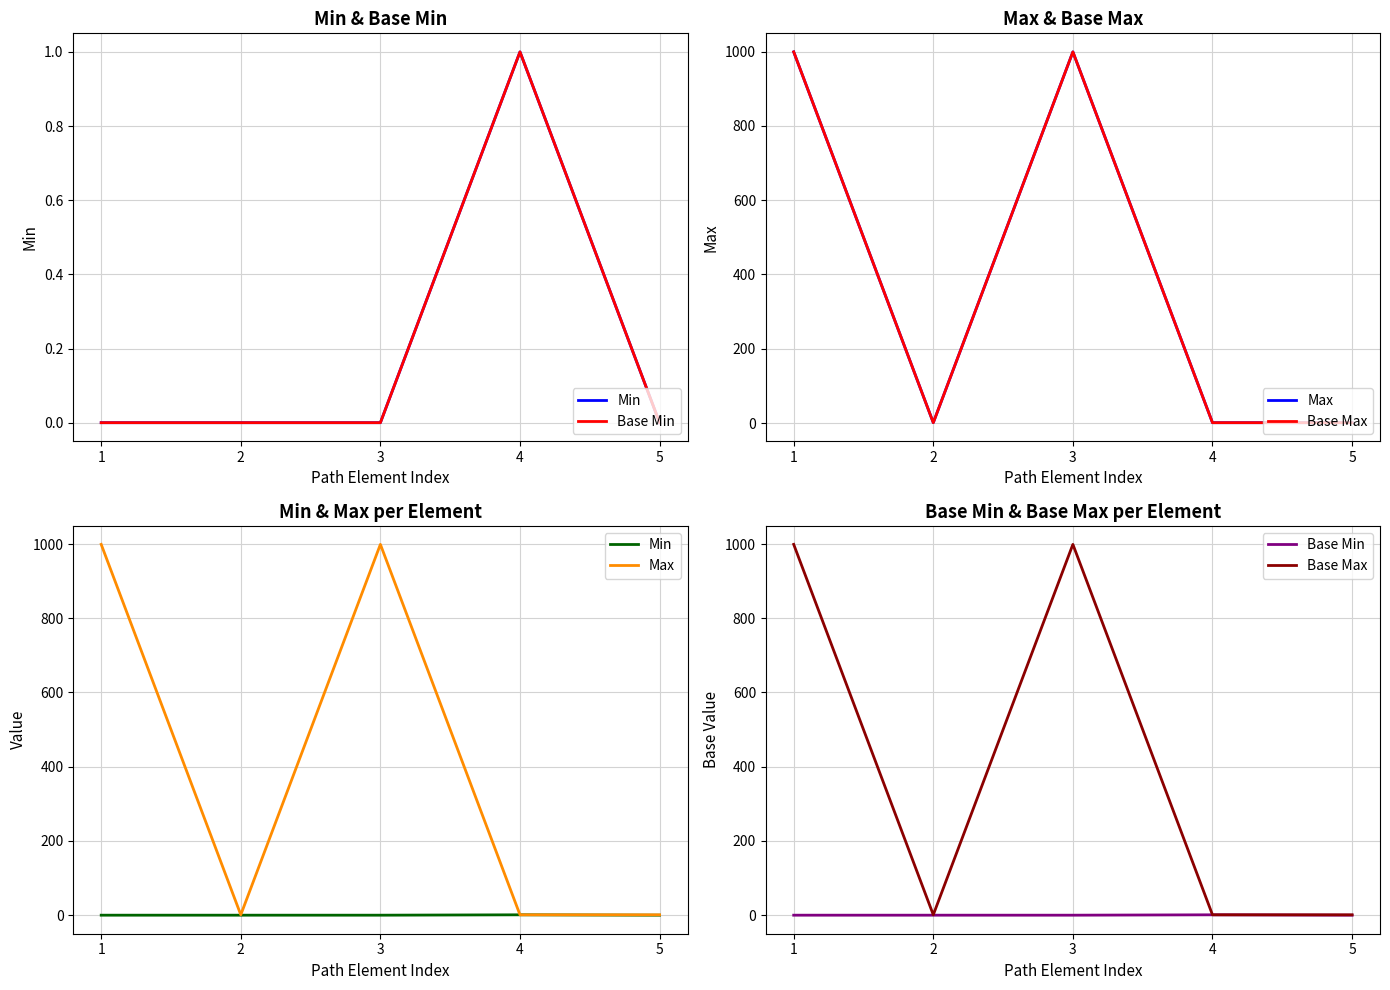

True or false: Base Max has a value of 1 at 2.

True